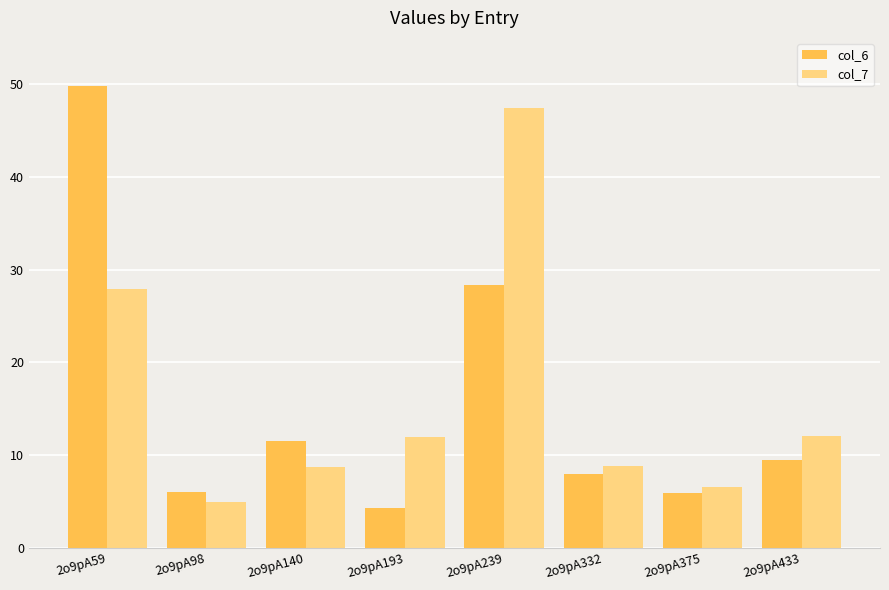

At which label is col_7 closest to 26?

2o9pA59